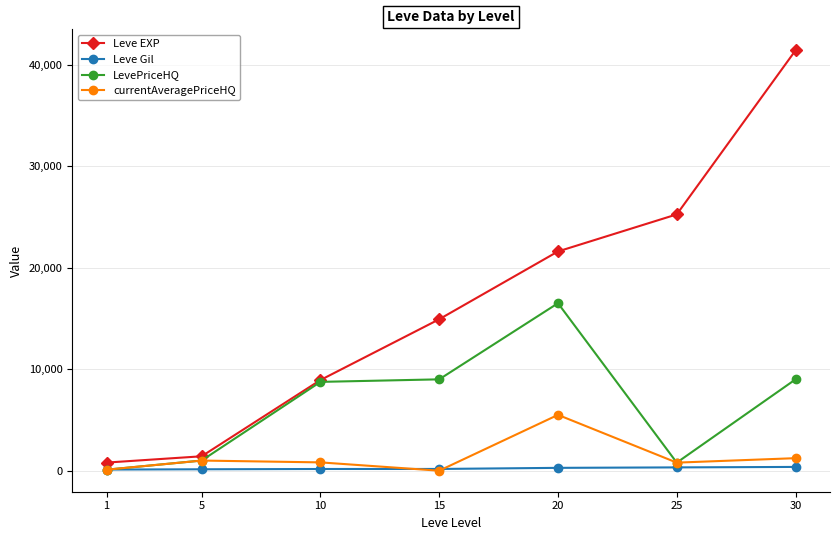

Read the Leve Gil value at 1.

113.0